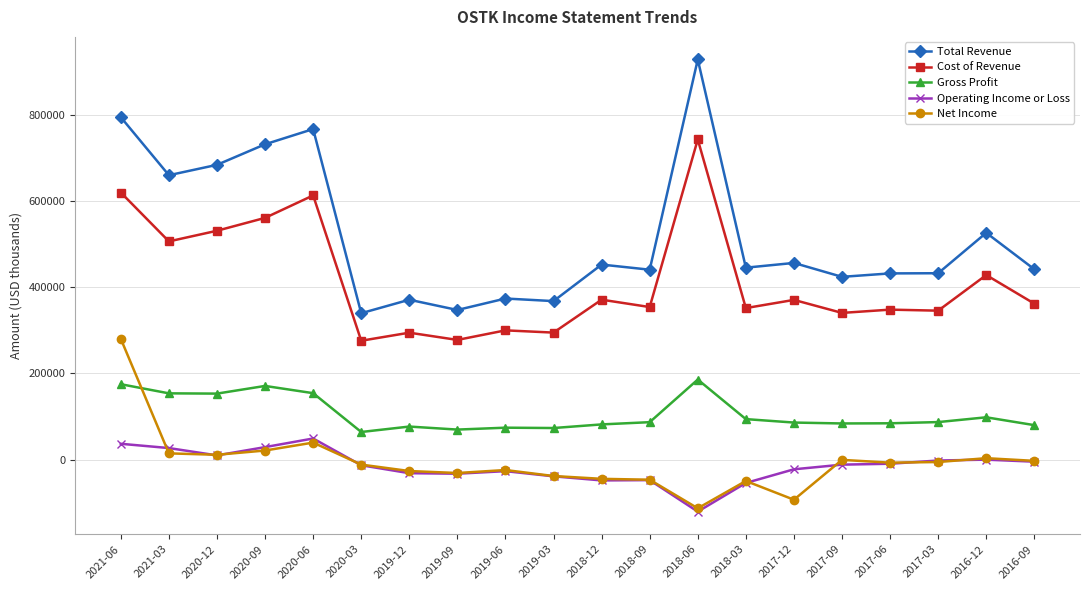

Read the Cost of Revenue value at 2020-09, to the nearest 10.

560900